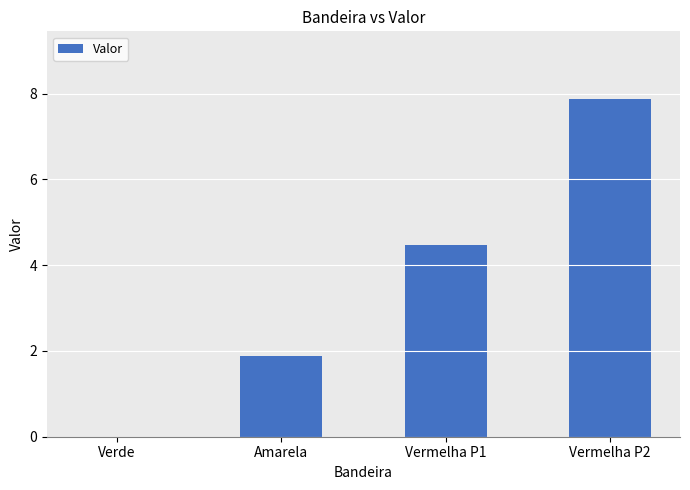

How many categories are shown in the chart?

4